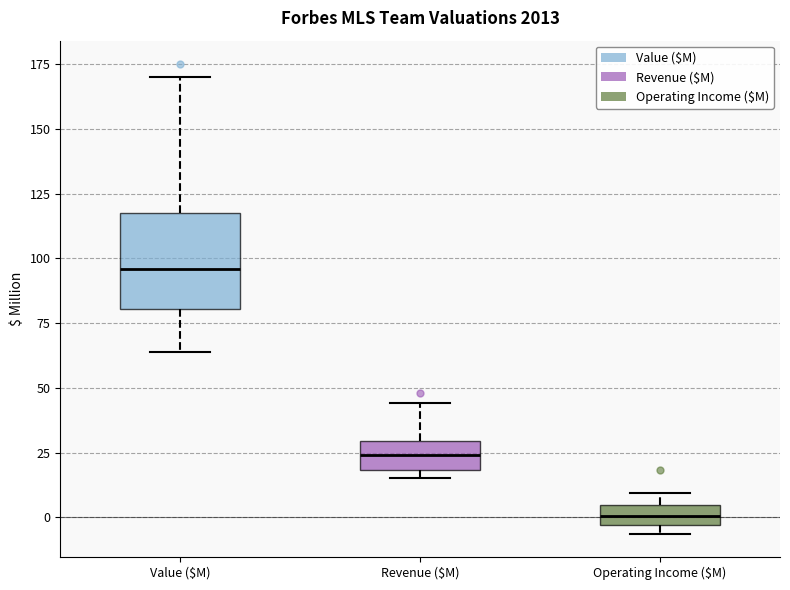

Which box is the tallest, from its lower edge to its upper edge?

Value ($M)